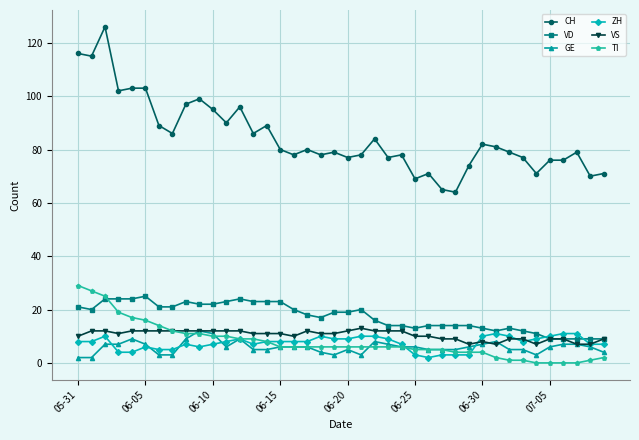

How many series are shown in this chart?

6